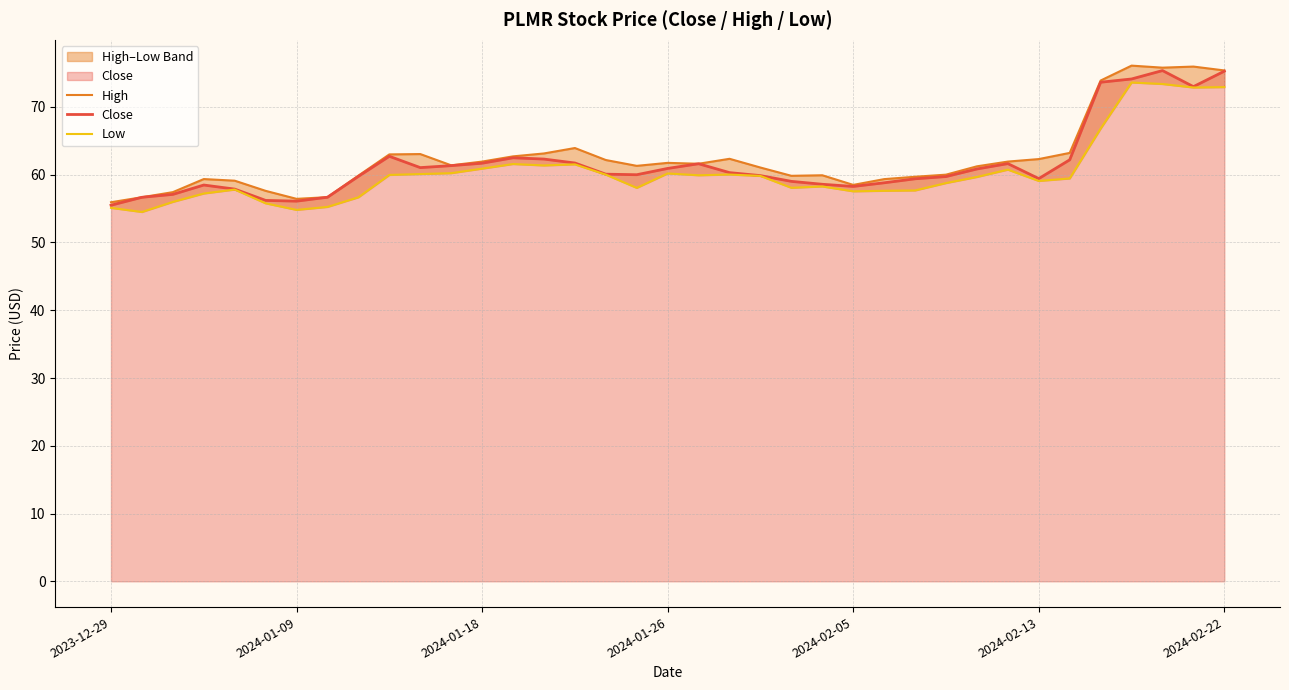

What is the approximate value of High at 20?

62.4